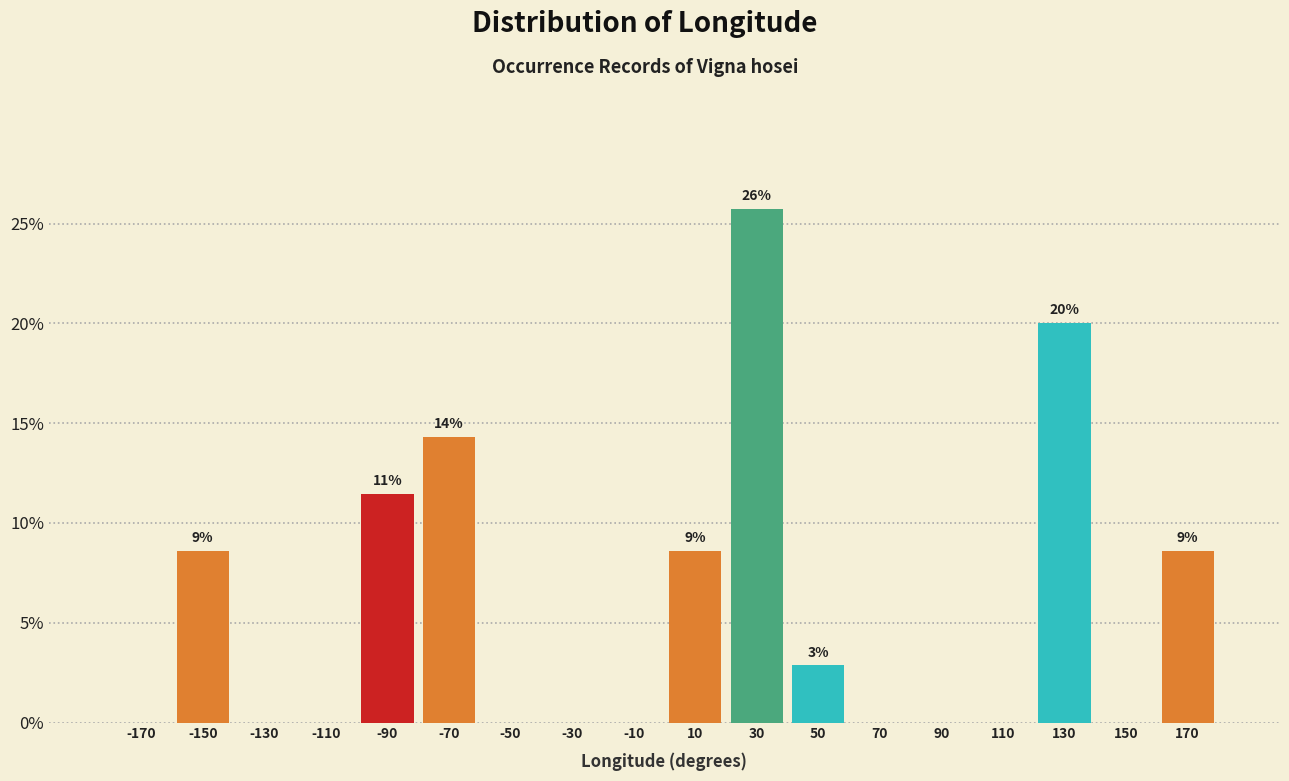

Over which range of the x-axis is the bar tallest?

20 to 40